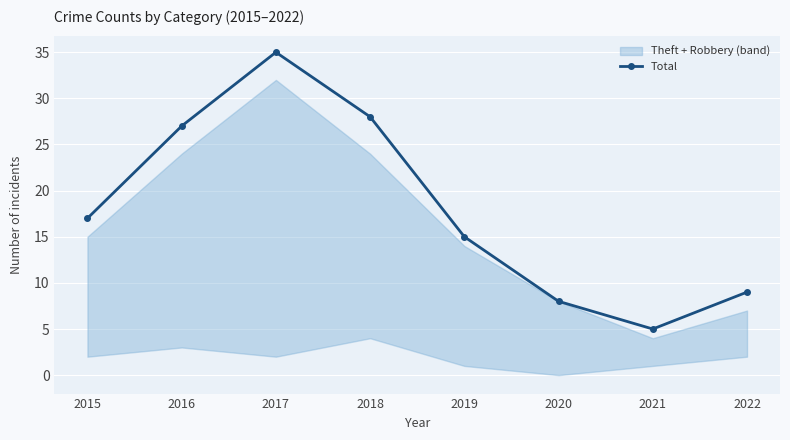

How many data points are less than 17?

4